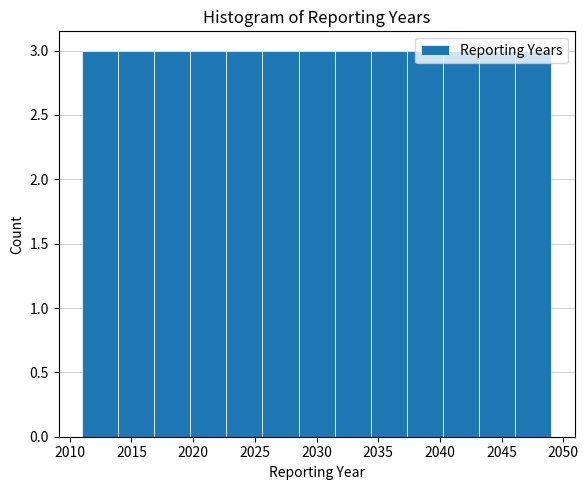

Reading left to right, list every bar in this chart as the range it spans on the x-axis followed by its height. Neither the bar edges nor the heights are printed on the chart, so give them approximately, as read against the axes.

2011.0 to 2014.0: 3
2014.0 to 2017.0: 3
2017.0 to 2020.0: 3
2020.0 to 2022.5: 3
2022.5 to 2025.5: 3
2025.5 to 2028.5: 3
2028.5 to 2031.5: 3
2031.5 to 2034.5: 3
2034.5 to 2037.5: 3
2037.5 to 2040.0: 3
2040.0 to 2043.0: 3
2043.0 to 2046.0: 3
2046.0 to 2049.0: 3